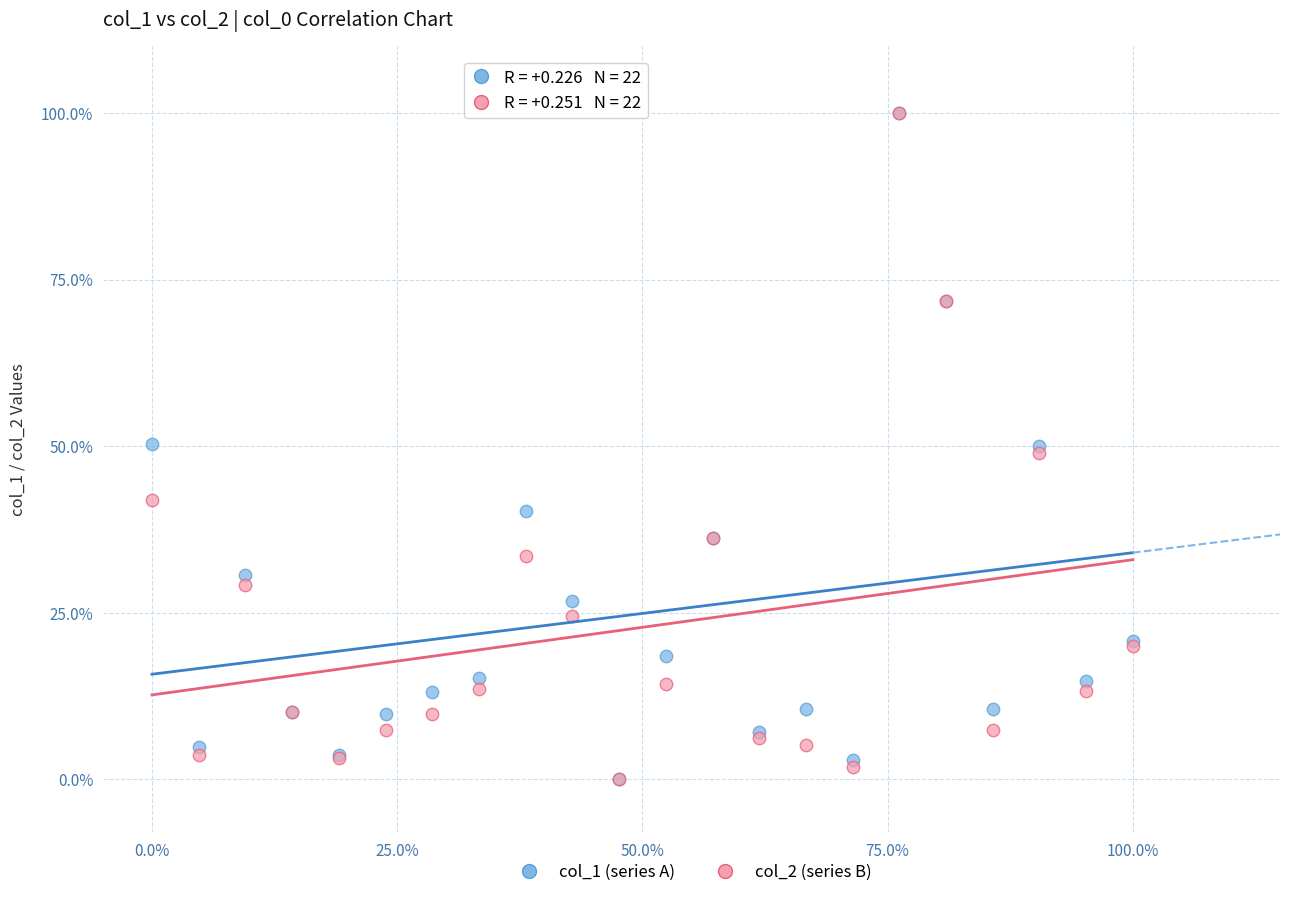

What are all the series names shown in the legend?

col_1 (series A), col_2 (series B)